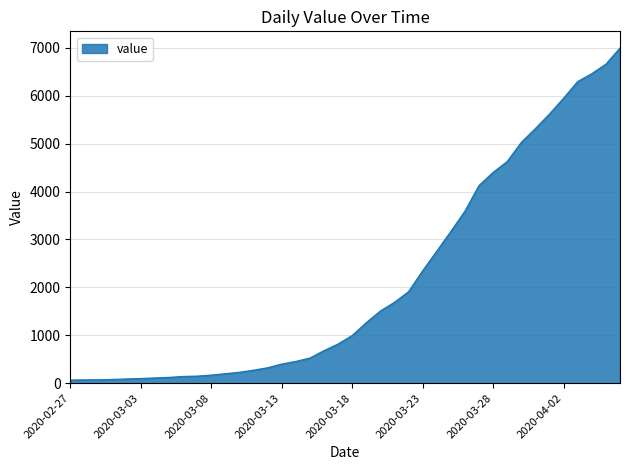

What is the difference between the maximum and minimum values?

6931